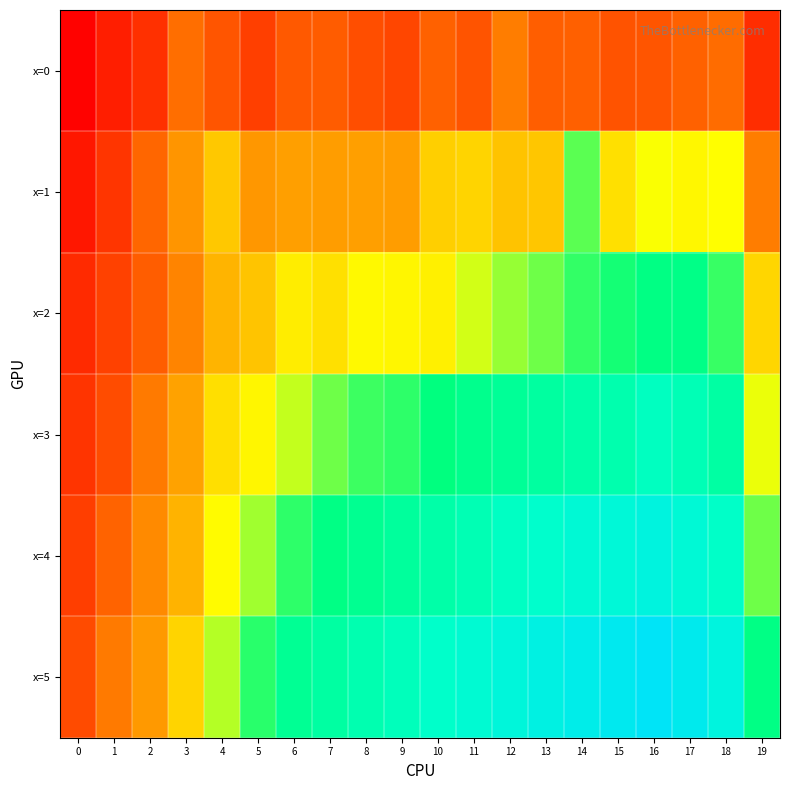

What is the total value across all series at 3?

844.2